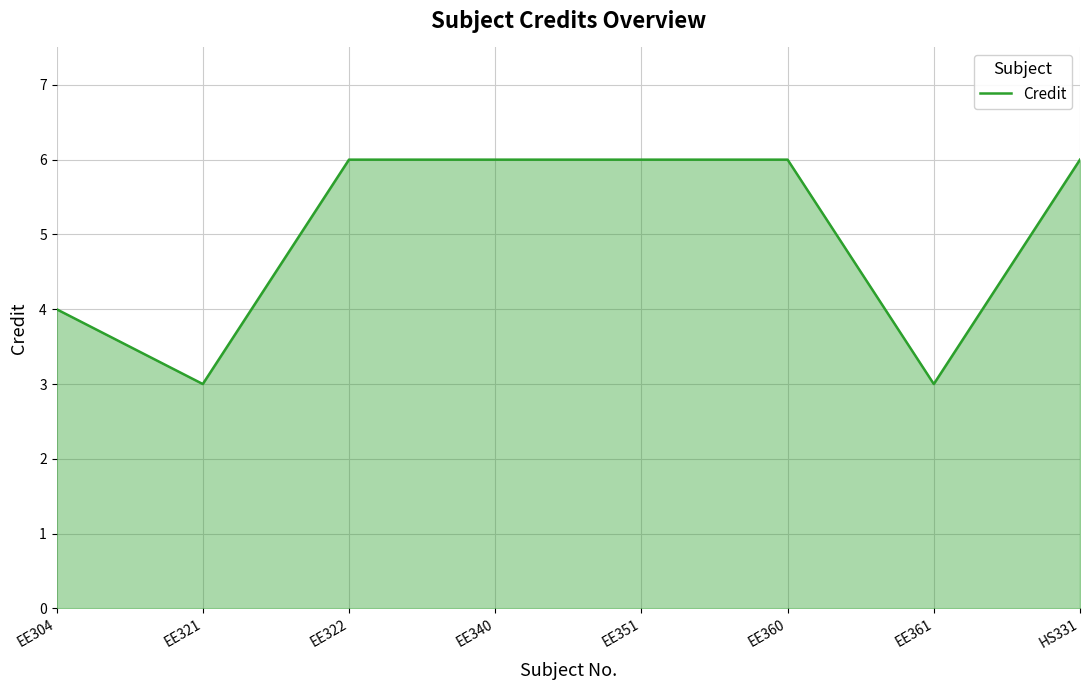

What is the maximum value shown in the chart?

6